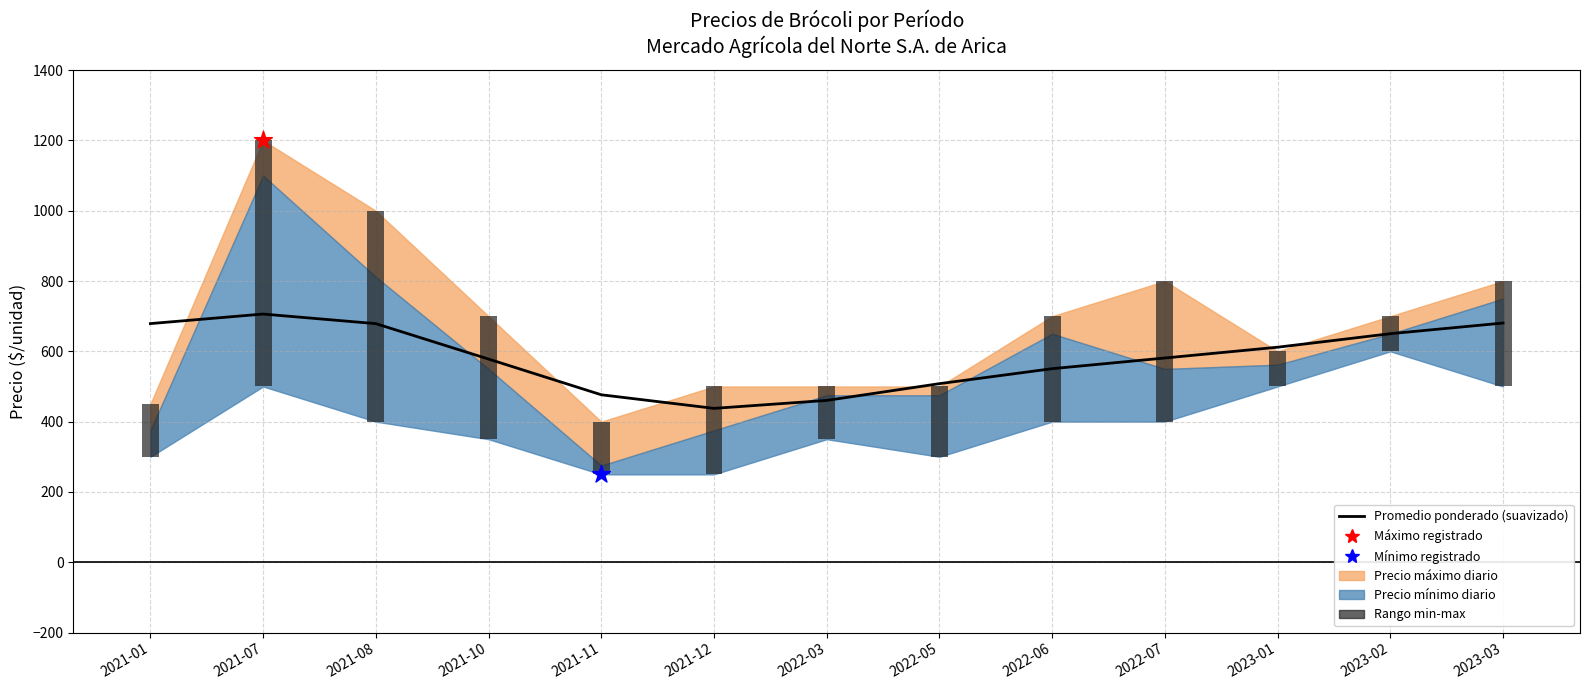

Which has a higher value, 2022-06 or 2023-03?

2023-03